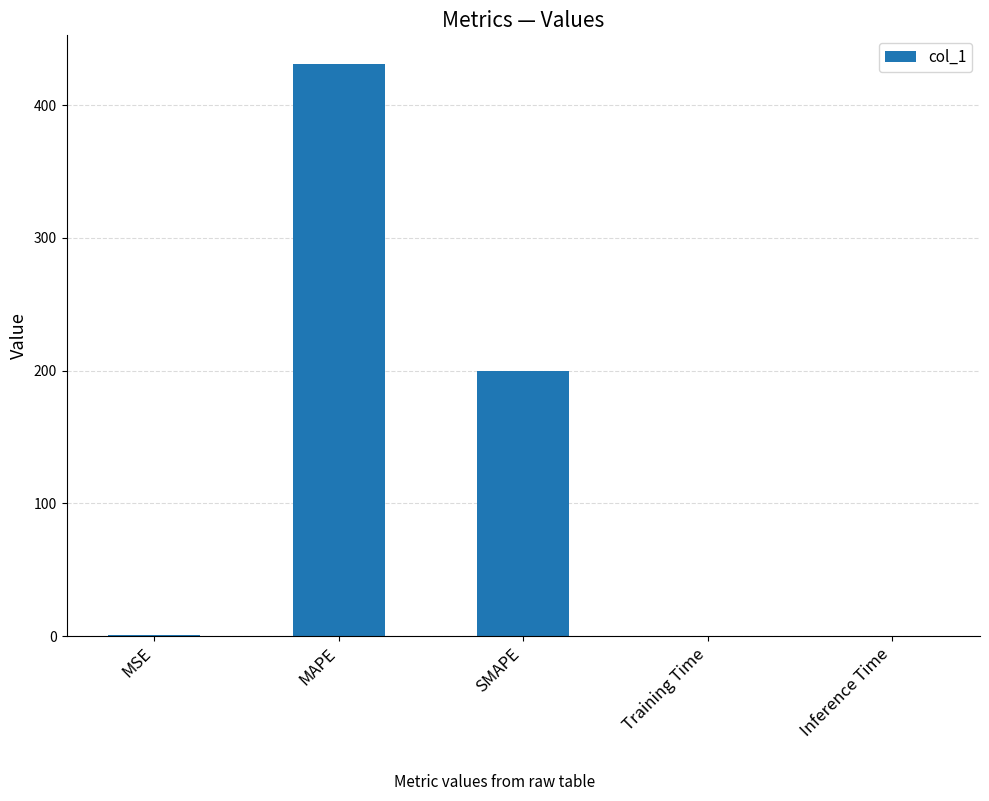

Which has a higher value, Training Time or MAPE?

MAPE